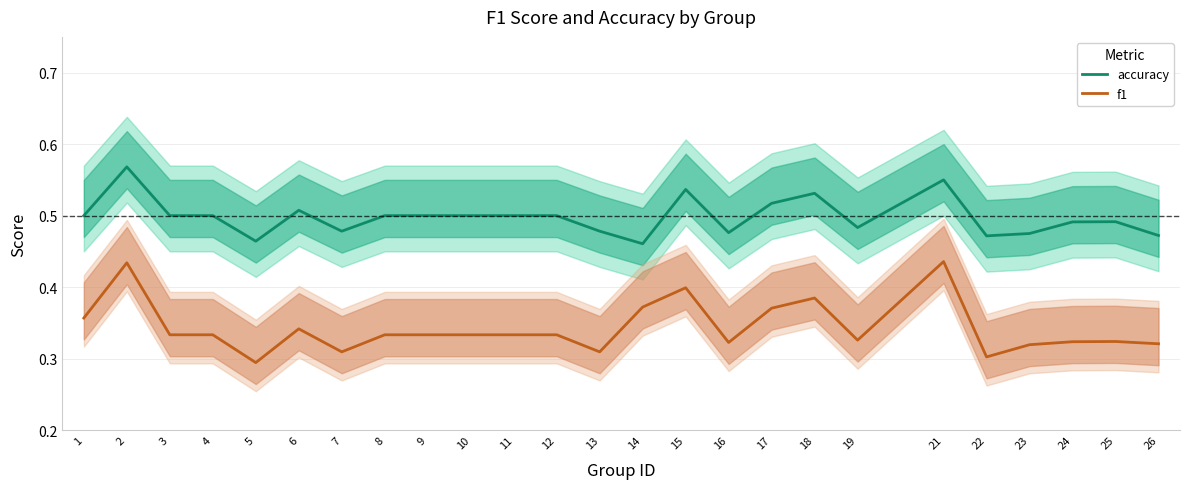

Reading right to left, list all the values displayed in this chart.

accuracy: 26=0.5	25=0.5	24=0.5	23=0.5	22=0.5	21=0.6	19=0.5	18=0.5	17=0.5	16=0.5	15=0.5	14=0.5	13=0.5	12=0.5	11=0.5	10=0.5	9=0.5	8=0.5	7=0.5	6=0.5	5=0.5	4=0.5	3=0.5	2=0.6	1=0.5
f1: 26=0.3	25=0.3	24=0.3	23=0.3	22=0.3	21=0.4	19=0.3	18=0.4	17=0.4	16=0.3	15=0.4	14=0.4	13=0.3	12=0.3	11=0.3	10=0.3	9=0.3	8=0.3	7=0.3	6=0.3	5=0.3	4=0.3	3=0.3	2=0.4	1=0.4